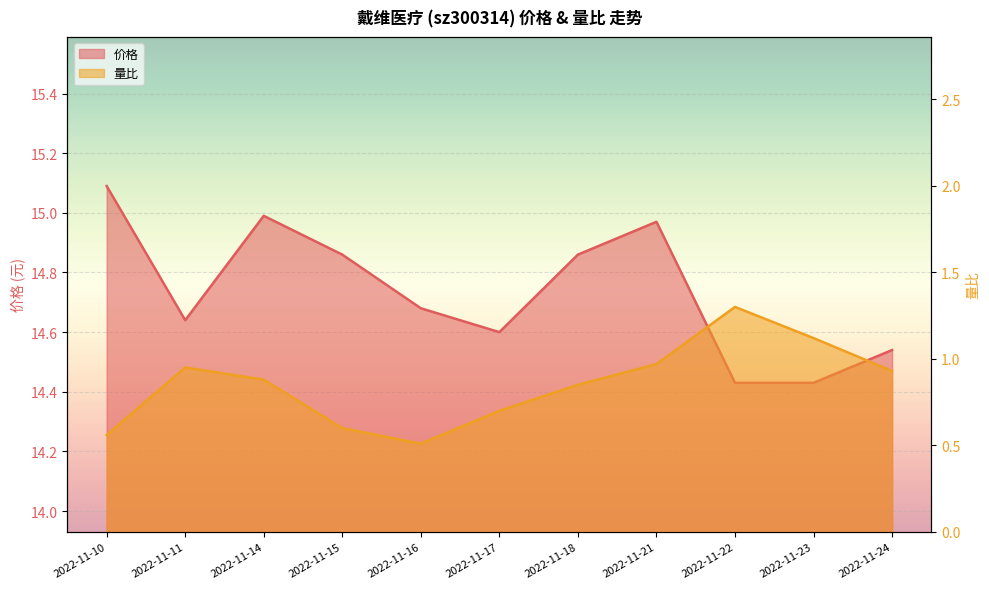

What is the value of the 量比 point at the 4th from the left?

0.6